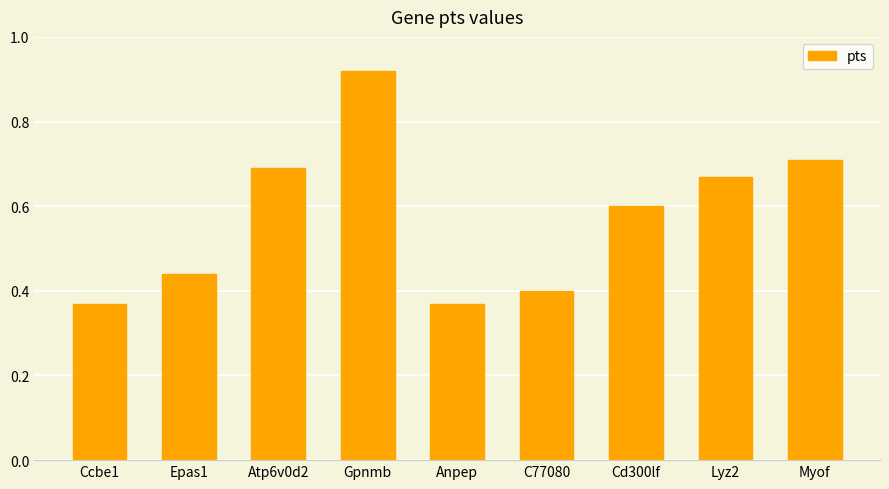

What is the label of the 2nd bar from the left?

Epas1